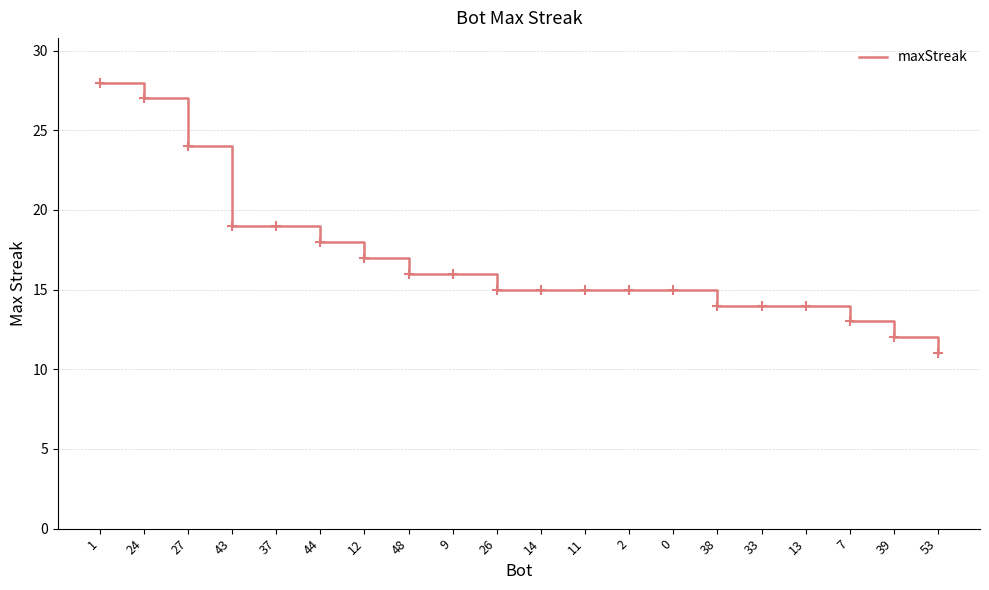

Which label corresponds to the largest value in the chart?

1